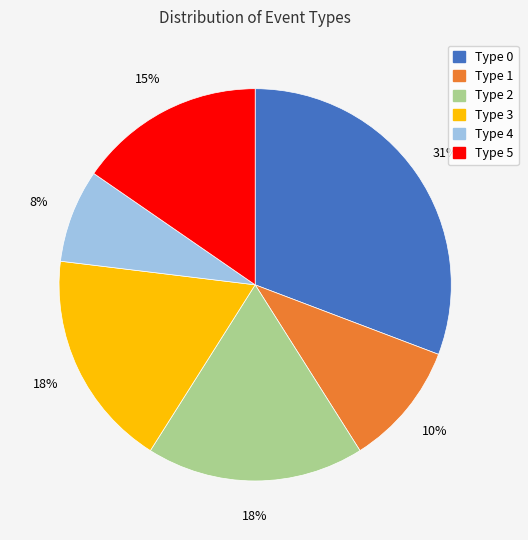

Between Type 3 and Type 1, which is larger?

Type 3